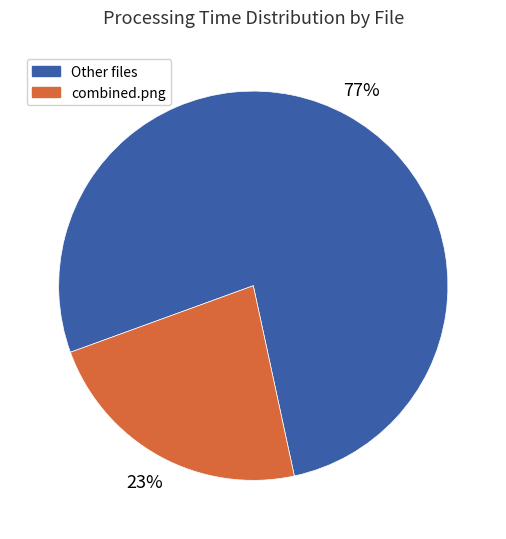

To the nearest percent, what is the average slice percentage?

50%